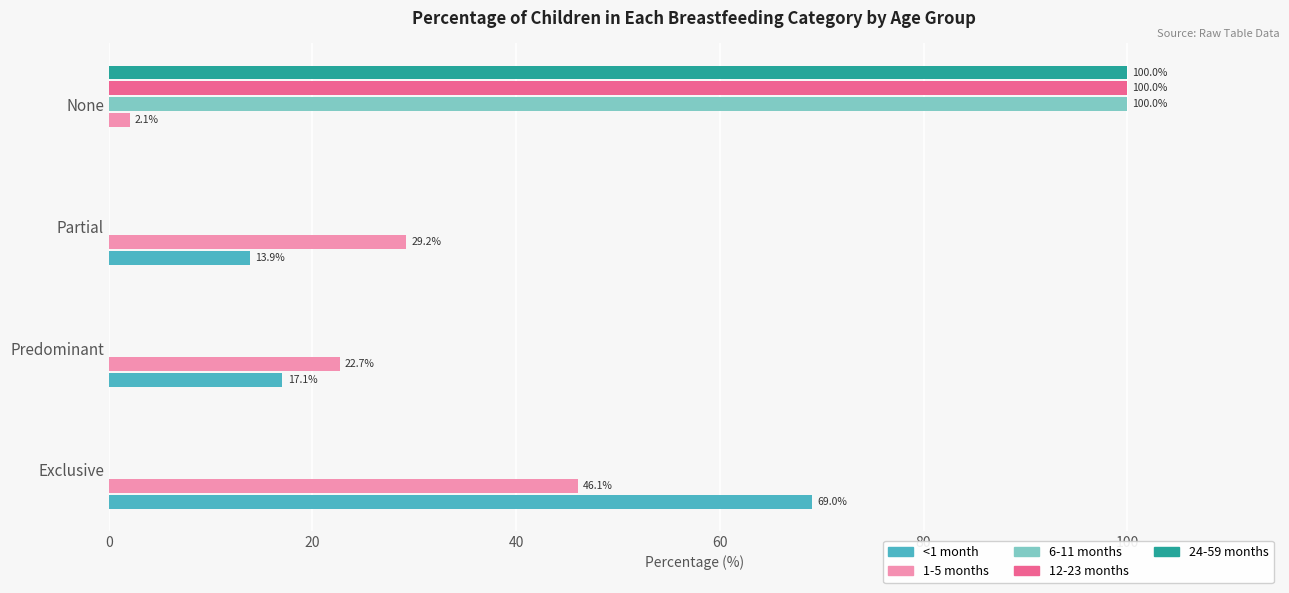

Which series changed the most between Exclusive and Predominant?

<1 month